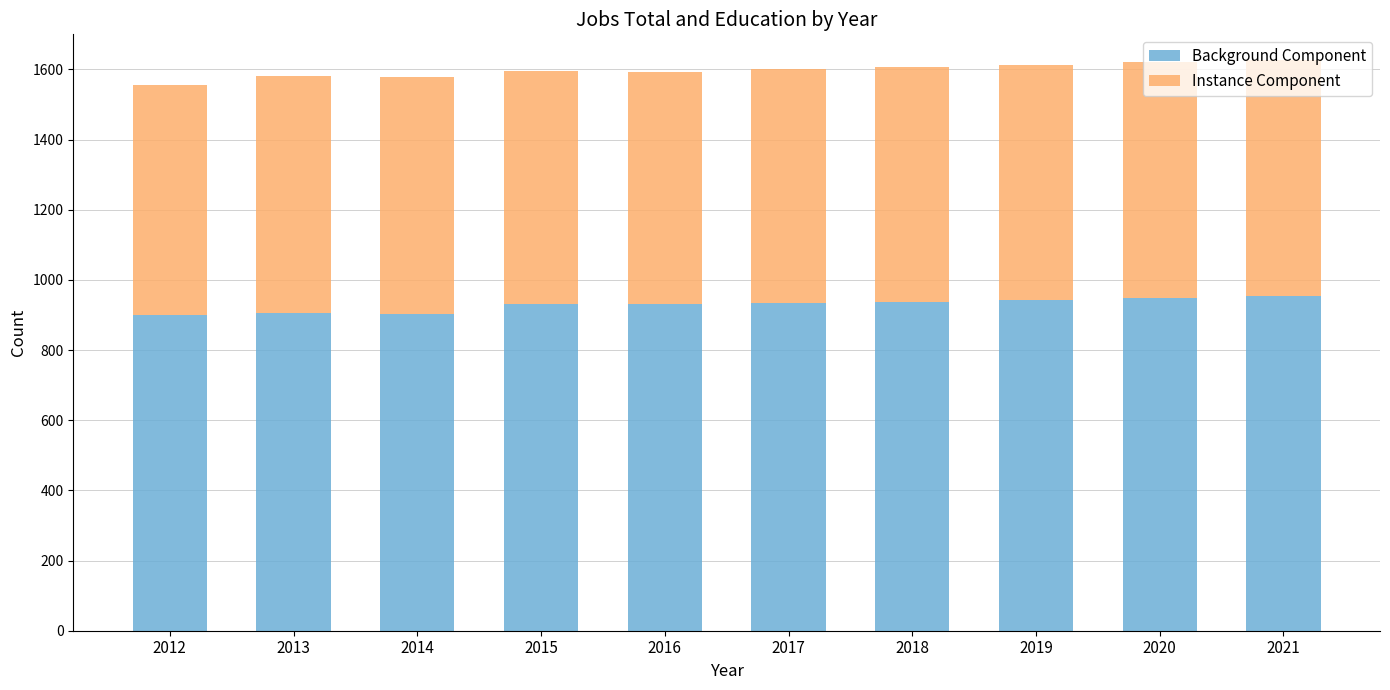

What is the highest value of the Background Component series?

953